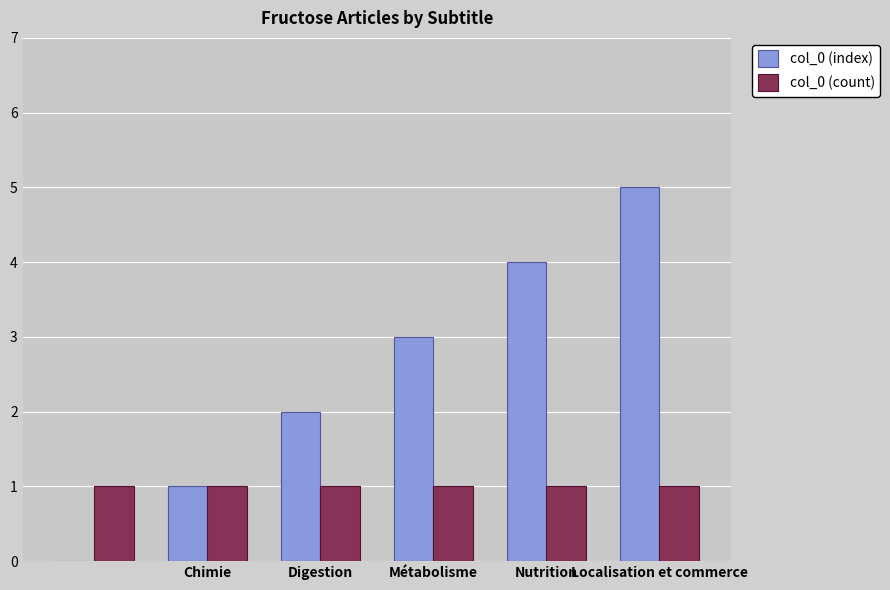

How many distinct data groups are displayed?

2